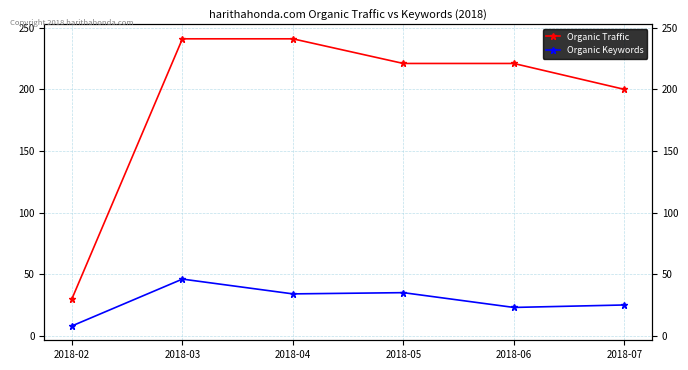

Which series has the largest total across all categories?

Organic Traffic